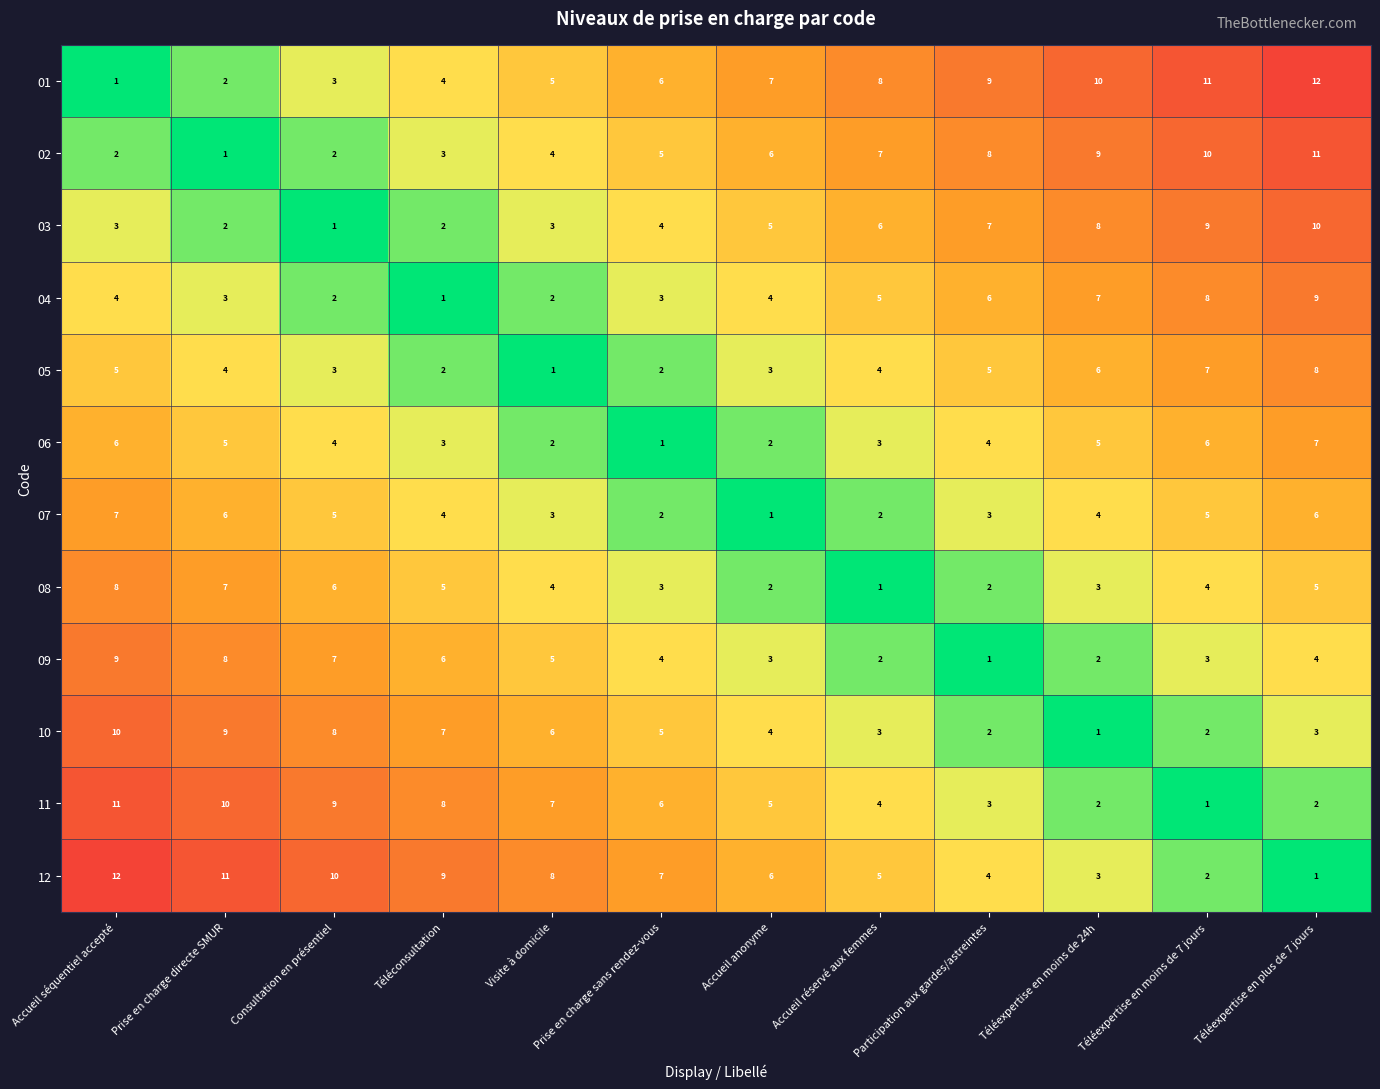

The 04 series shows 7 at Accueil anonyme. True or false?

False